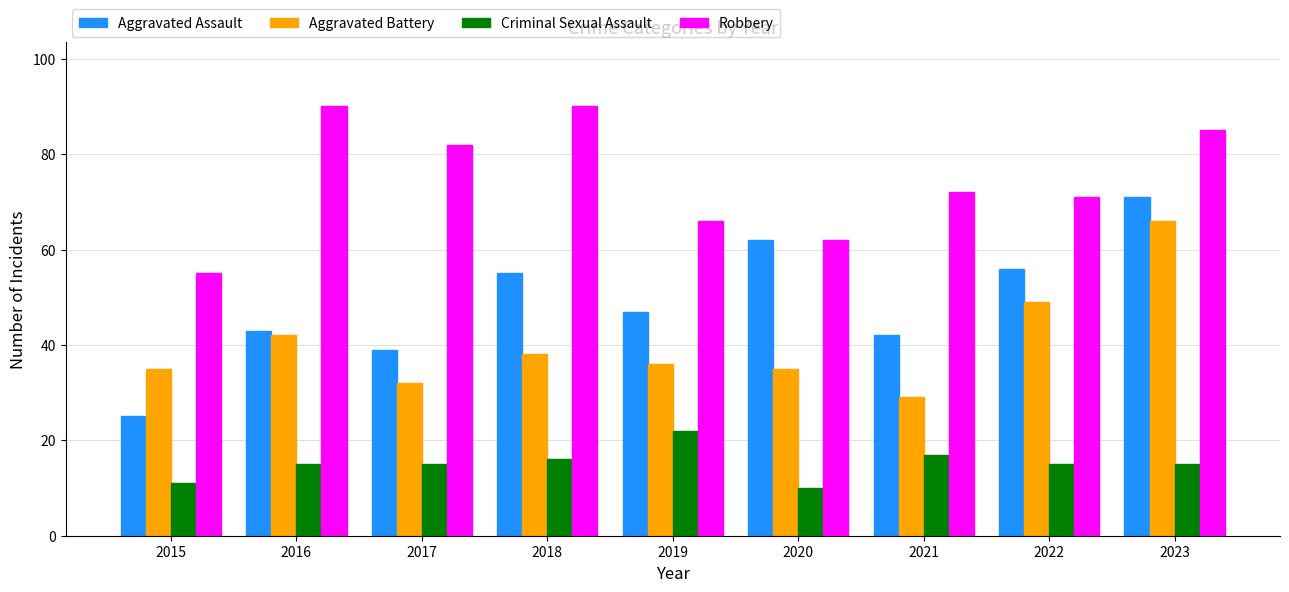

At how many categories does at least one series exceed 11?

9